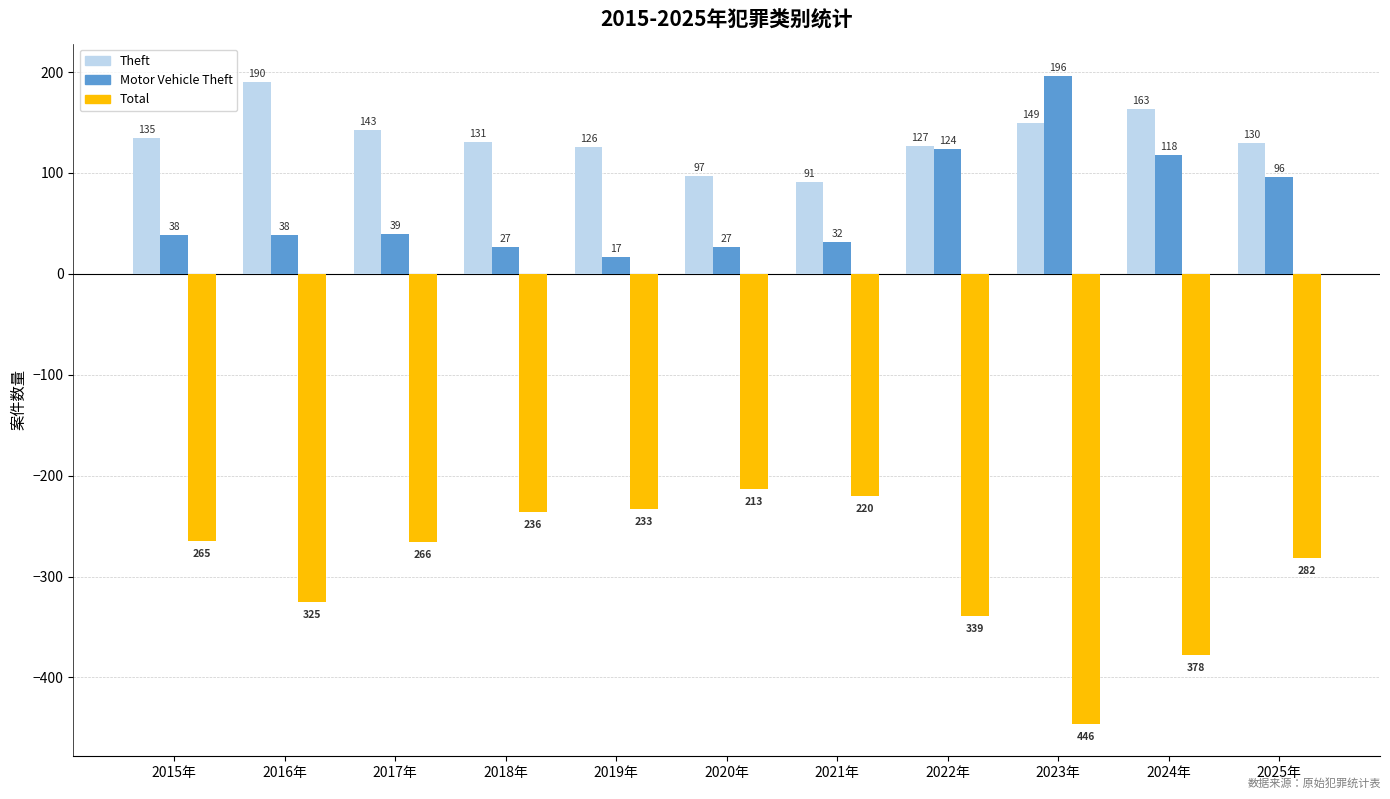

Is it true that Theft equals 126 at 2019年?

True